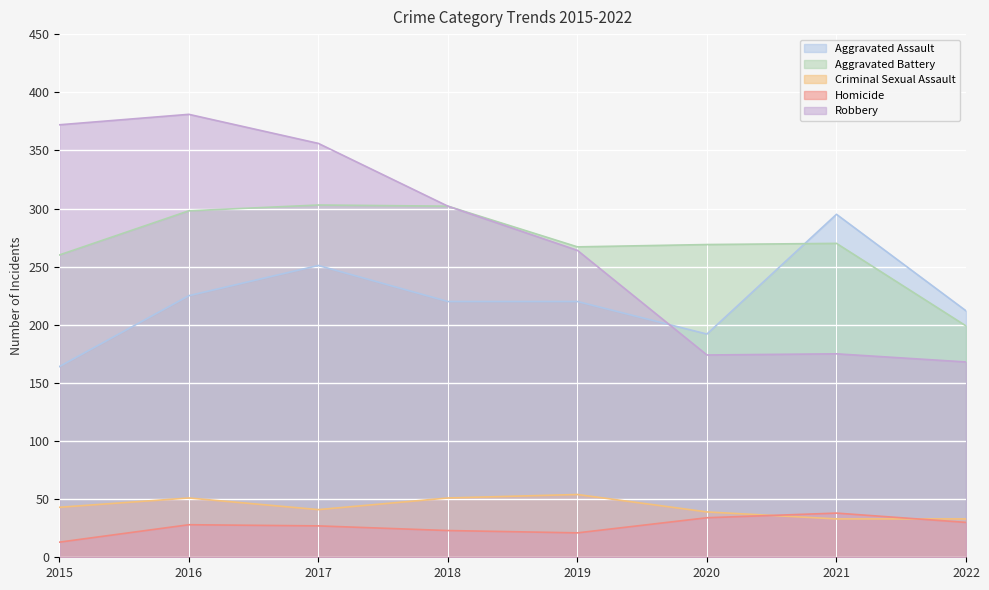

How many data points does each series have?

8